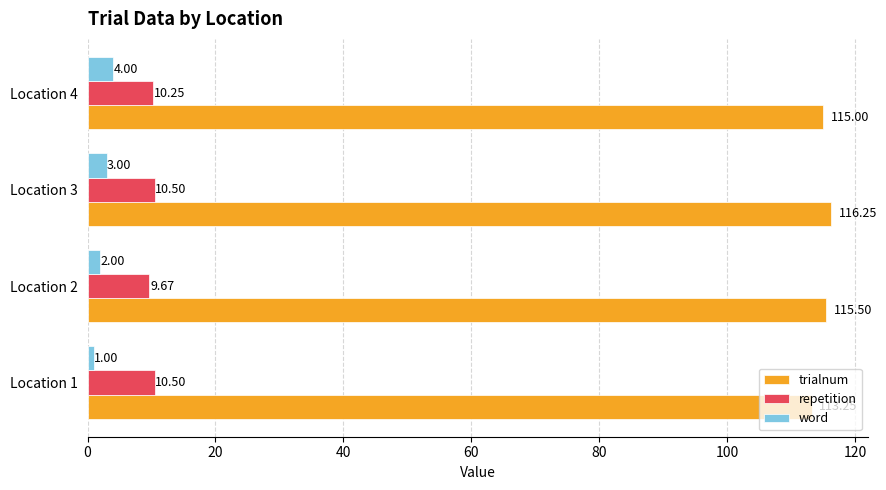

Rank the series at Location 1 from lowest to highest value.

word, repetition, trialnum